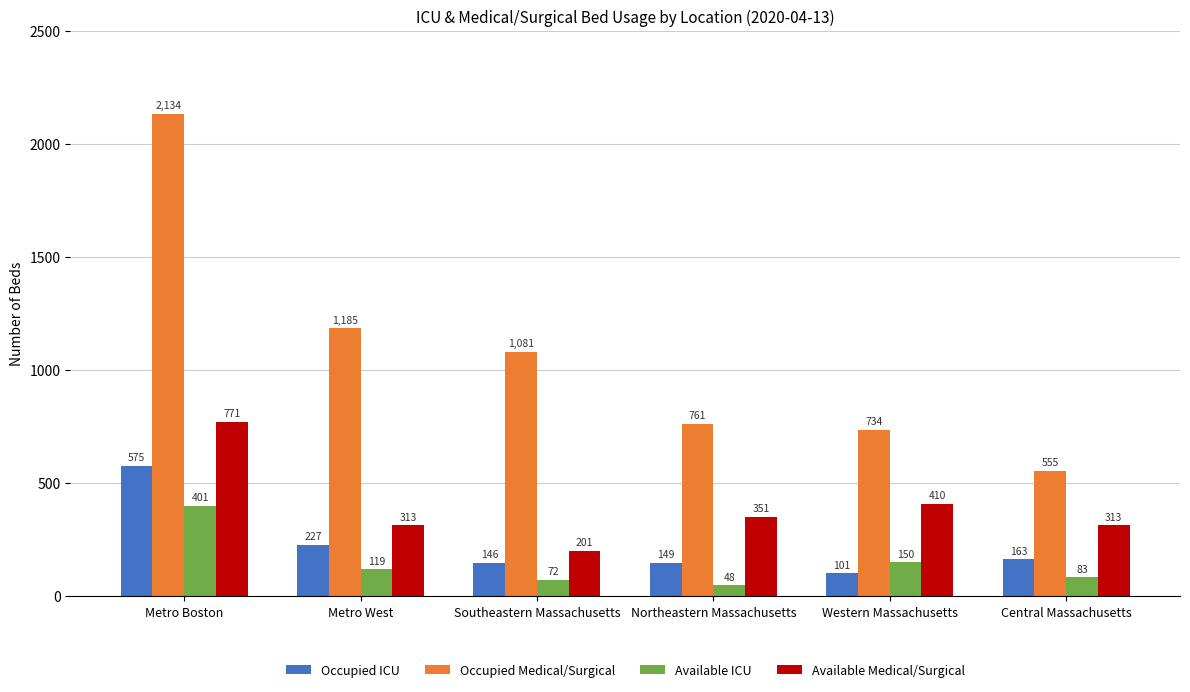

What is the spread (max minus min) of values at Western Massachusetts?

633